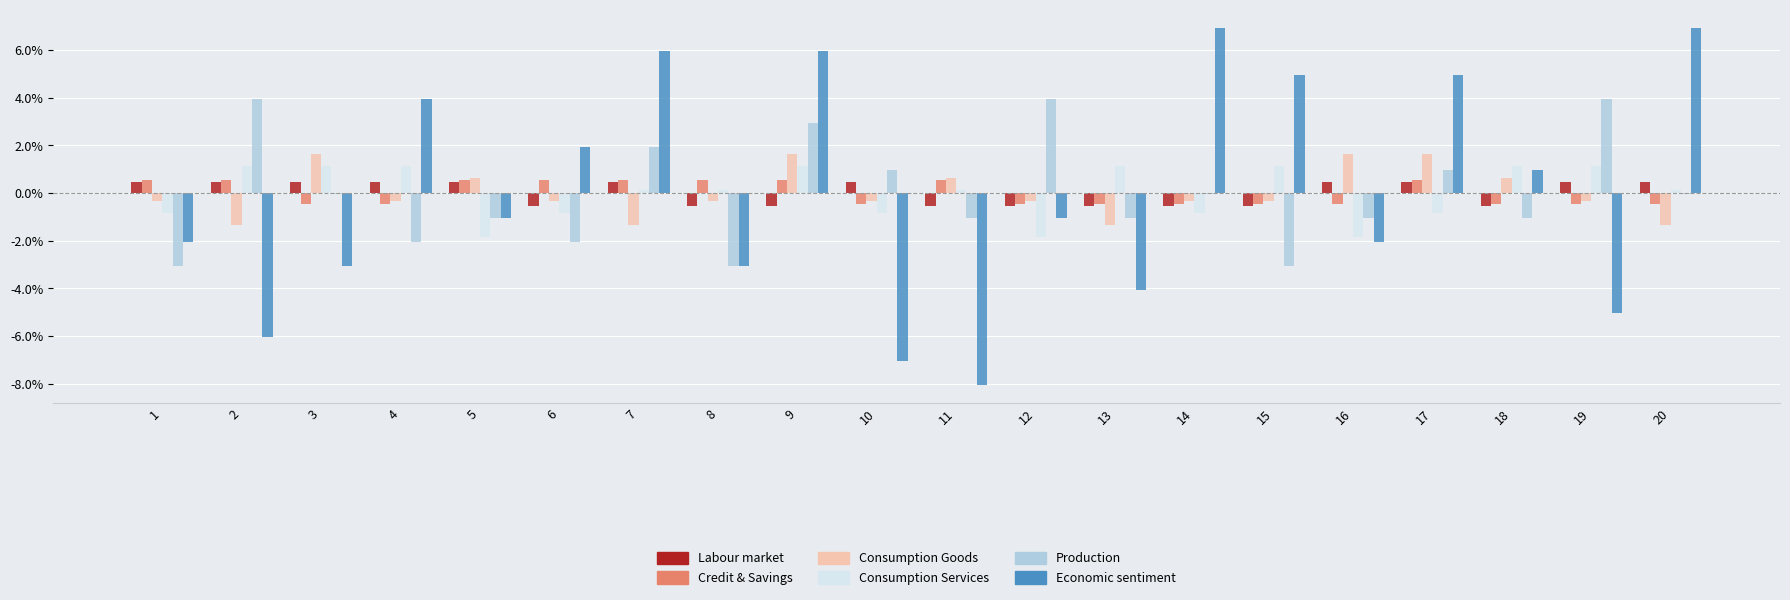

Which series has the widest spread of values?

Economic sentiment